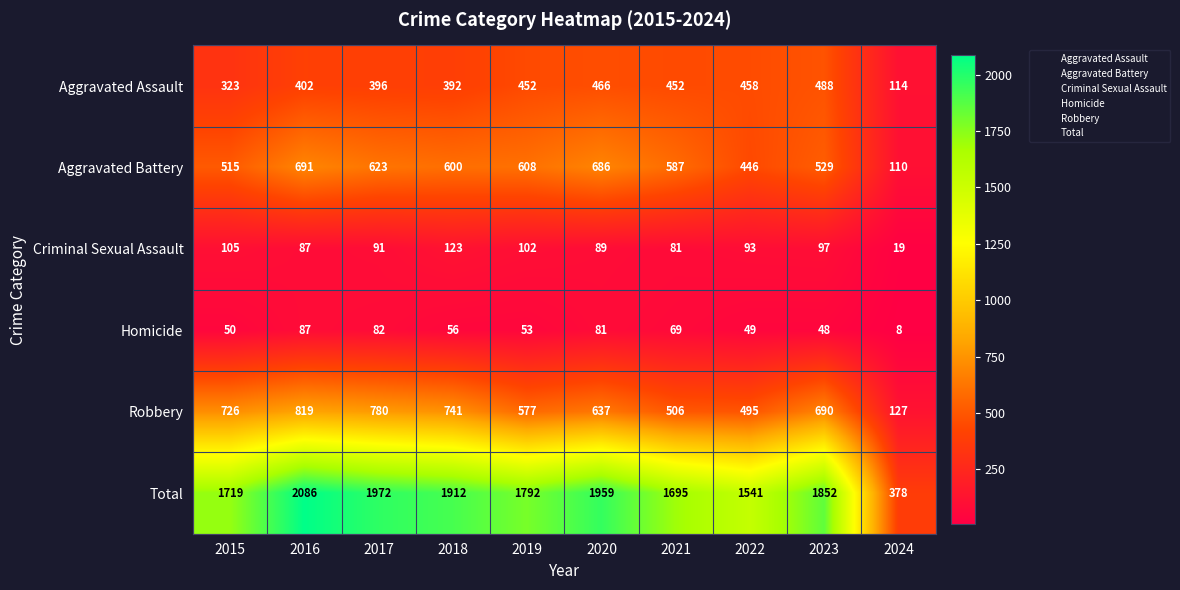

Which series changed the most between 2015 and 2023?

Aggravated Assault